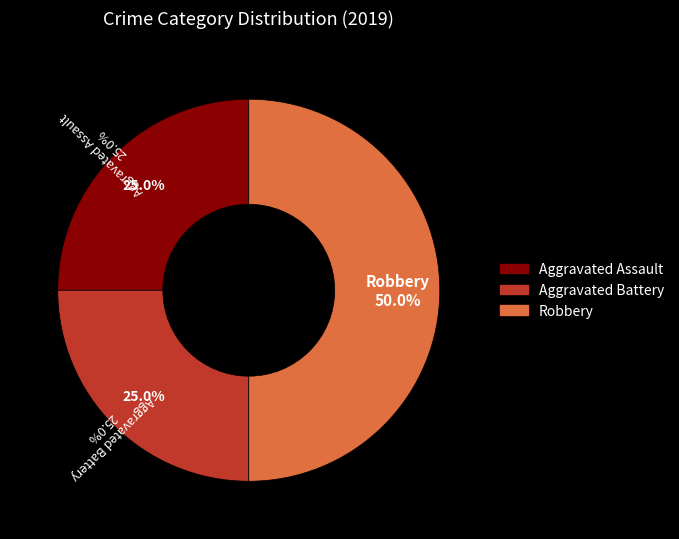

Rank the categories by value from lowest to highest.

Aggravated Assault, Aggravated Battery, Robbery